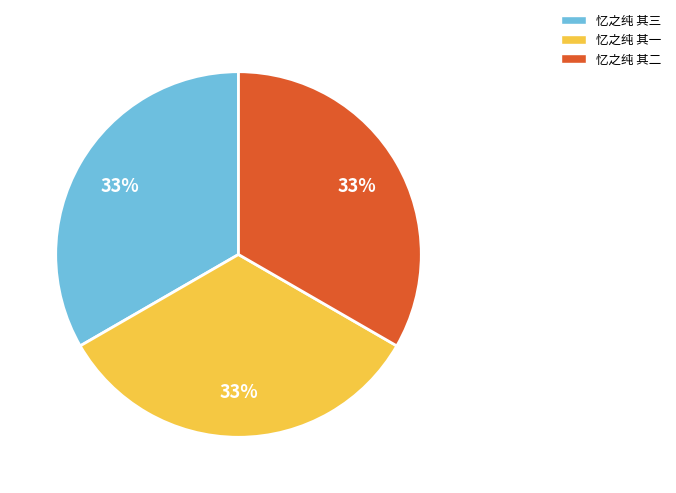

Approximately how many times larger is the value at 忆之纯 其二 compared to 忆之纯 其三?

1.0